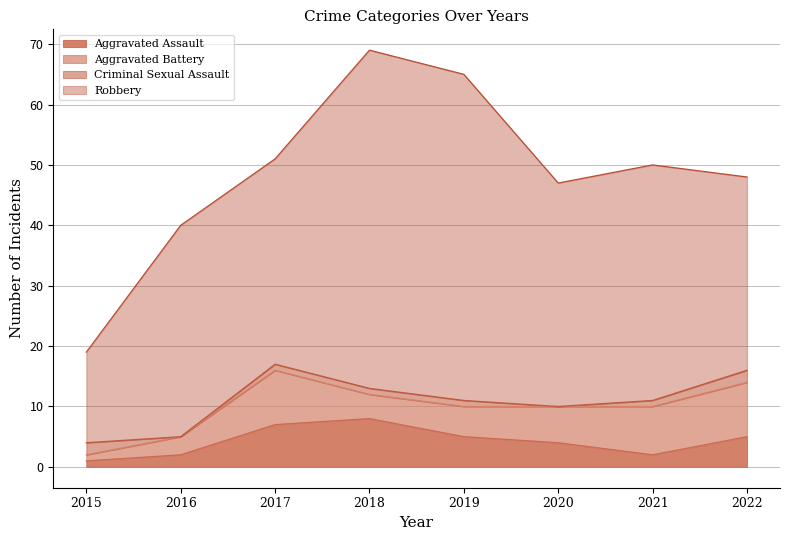

What is the value of the Criminal Sexual Assault point at the 8th from the left?

2